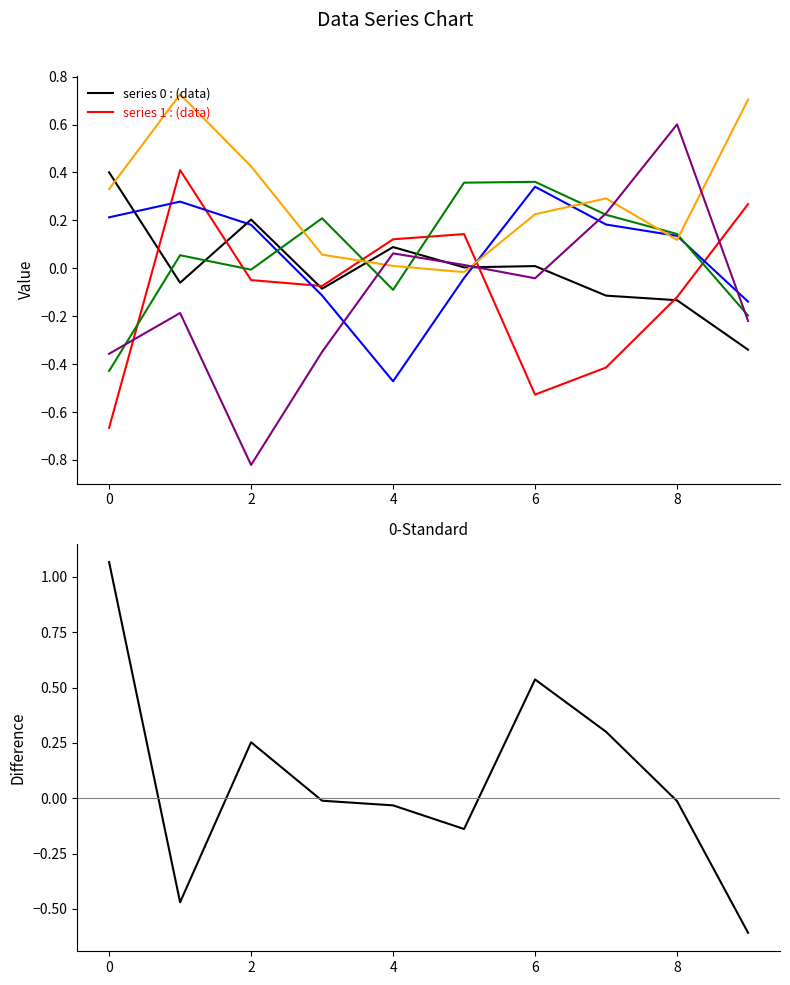

List the labels in order of 0 value, smallest first.

9, 8, 7, 3, 1, 5, 6, 4, 2, 0